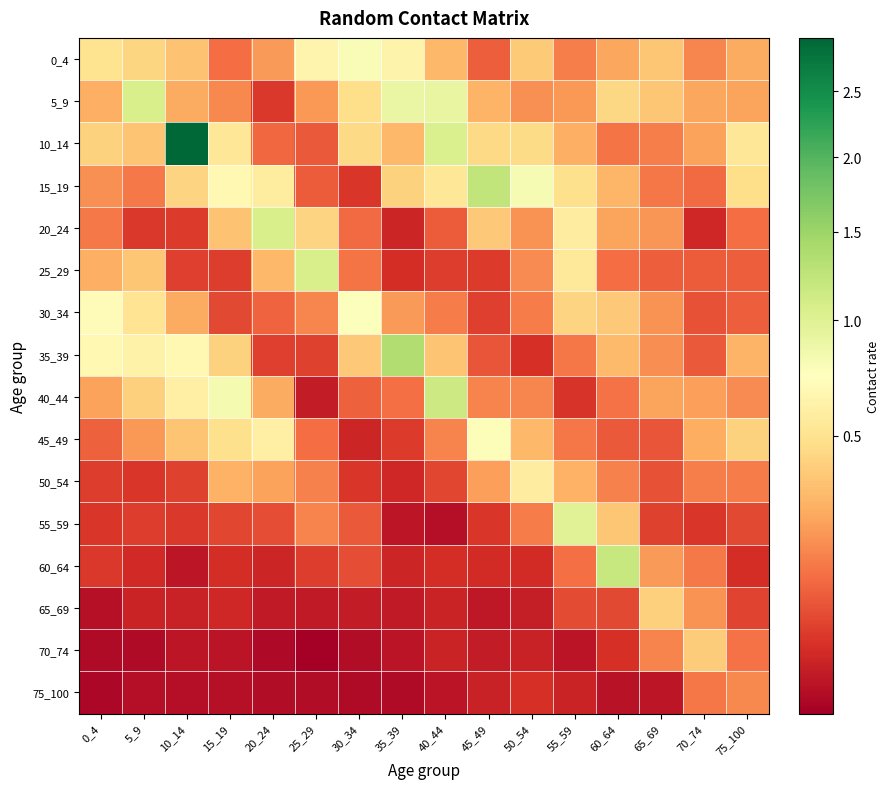

Which series has the largest total across all categories?

10_14